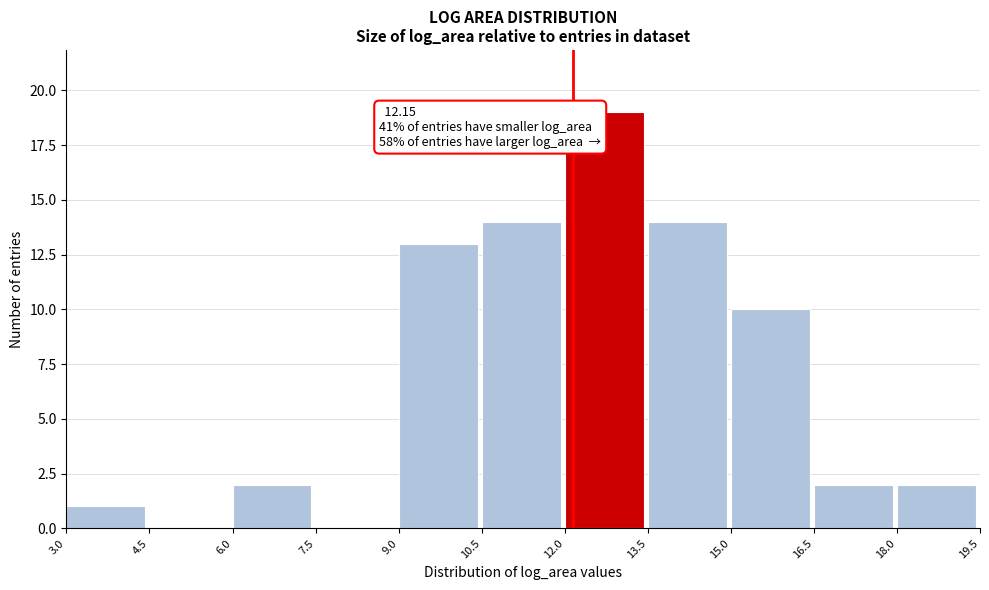

Over which range of the x-axis is the bar tallest?

12.0 to 13.5